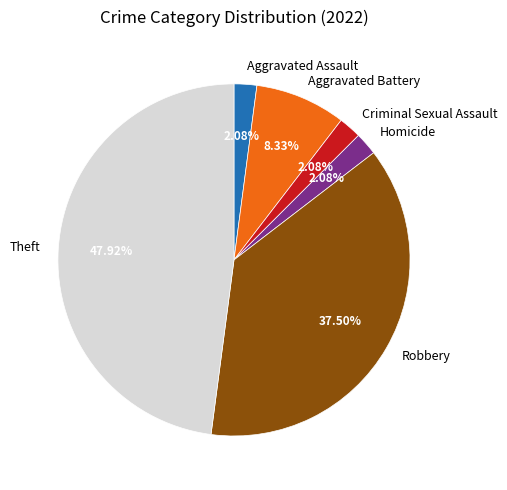

Is there a majority slice in this chart?

No